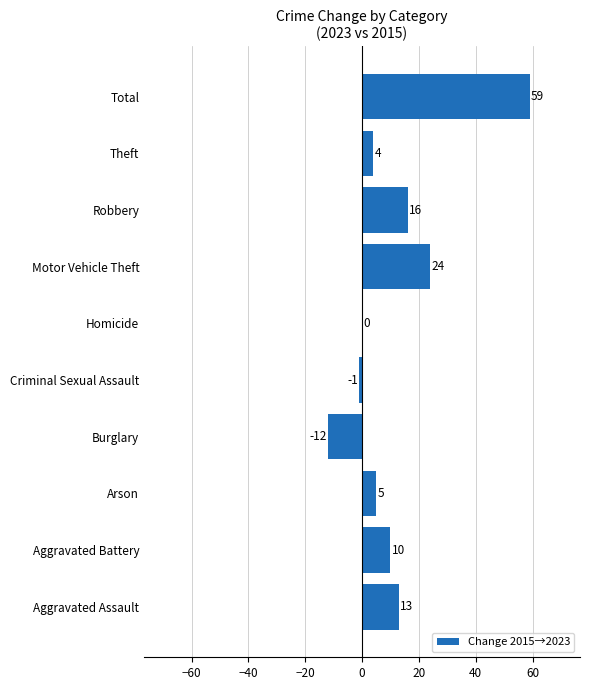

The chart shows a value of 24 at Motor Vehicle Theft. True or false?

True